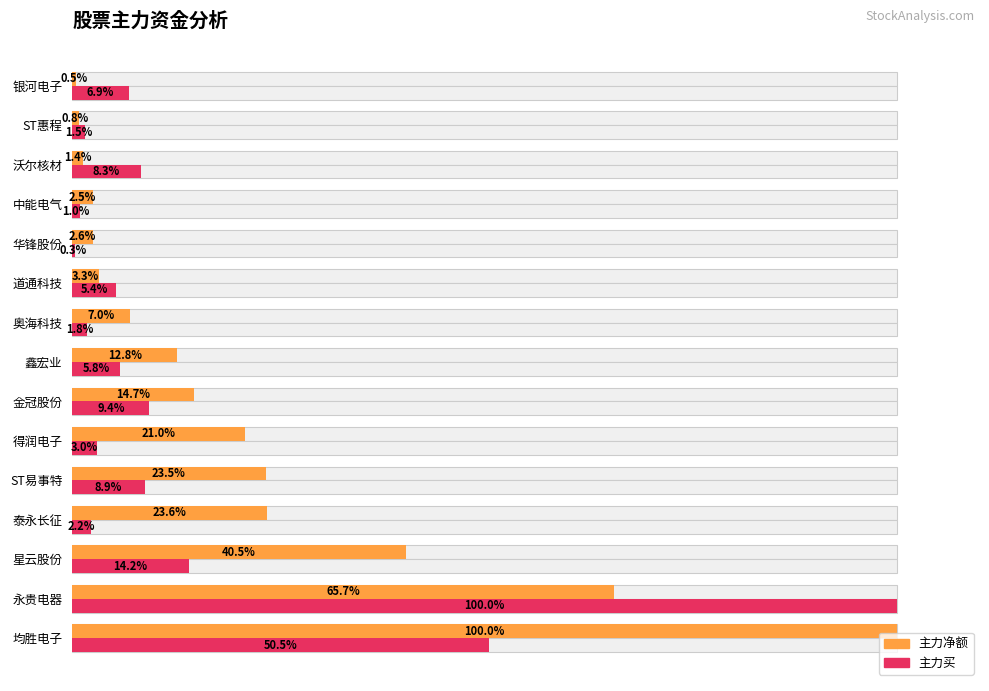

What is the value of the 主力买 bar at the 7th from the left?

9.4